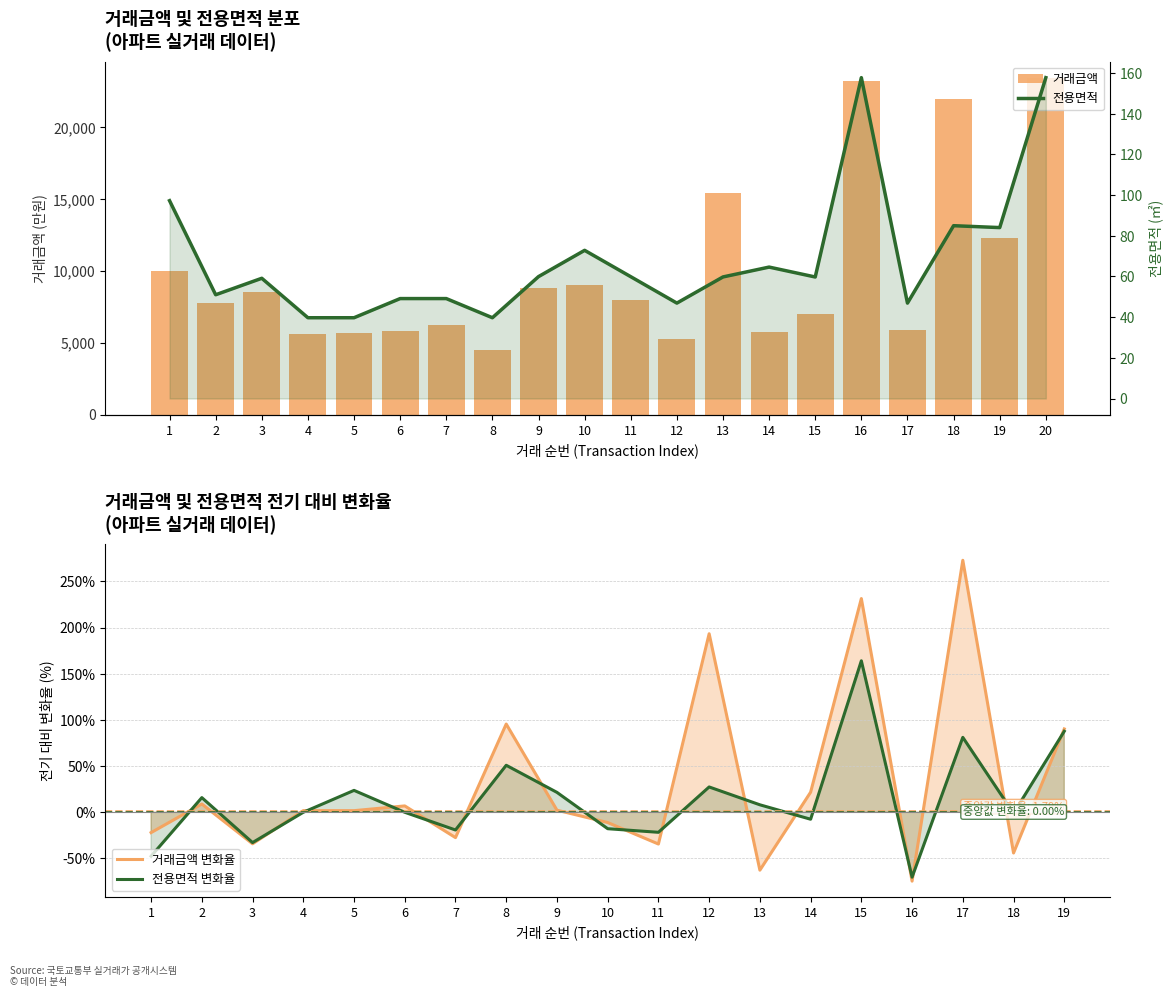

What are all the series names shown in the legend?

거래금액, 전용면적